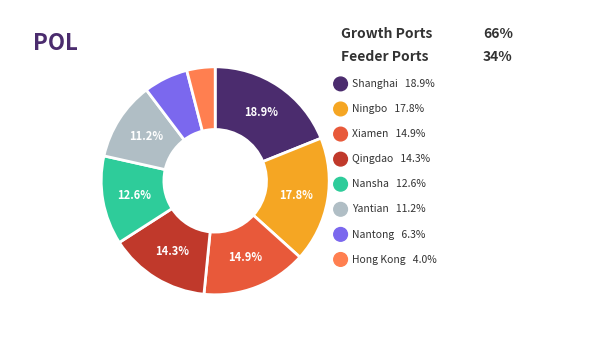

The Hong Kong slice represents 14% of the pie. True or false?

False